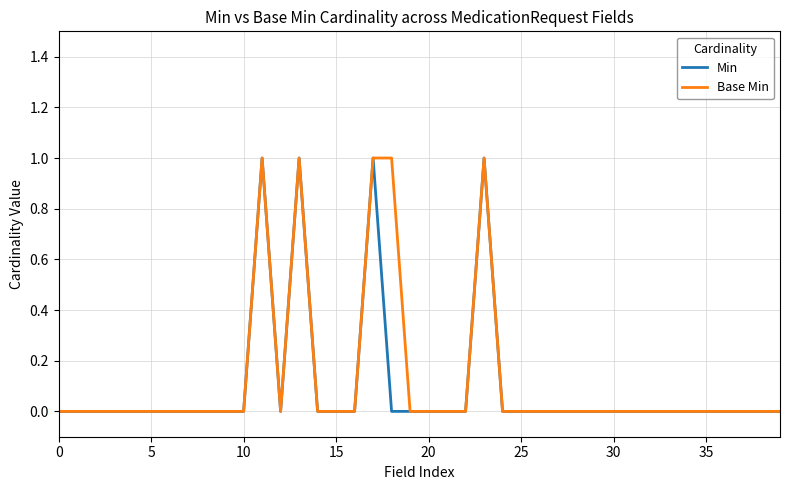

At which category does Base Min reach its first local valley?

12